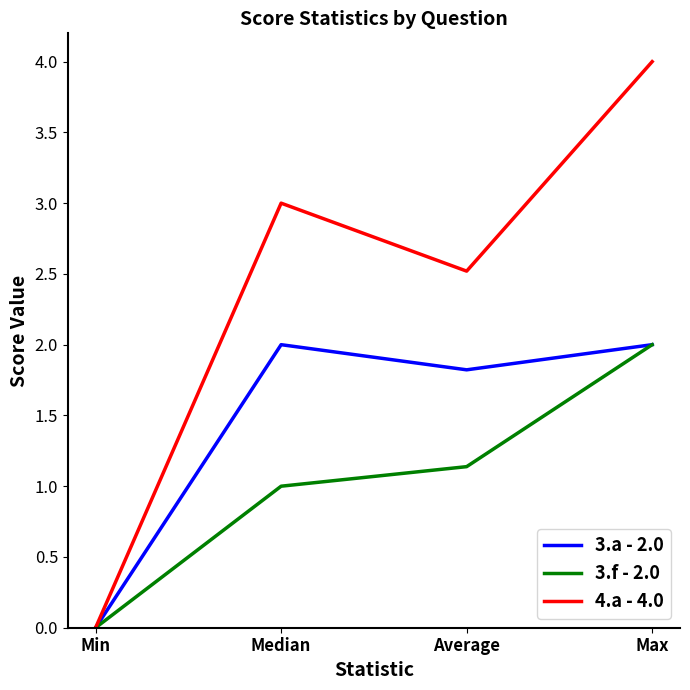

What are all the series names shown in the legend?

3.a - 2.0, 3.f - 2.0, 4.a - 4.0